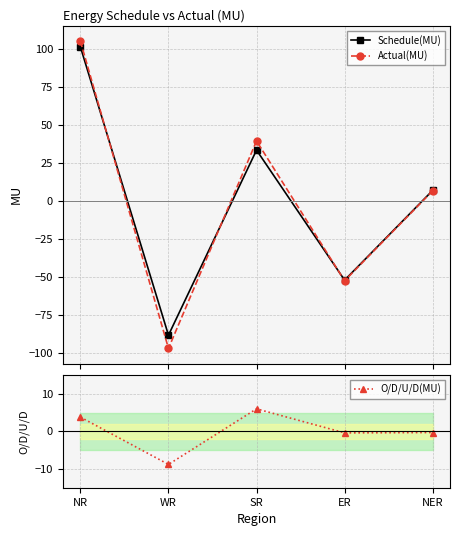

The value of O/D/U/D(MU) at NR is 1.1. True or false?

False